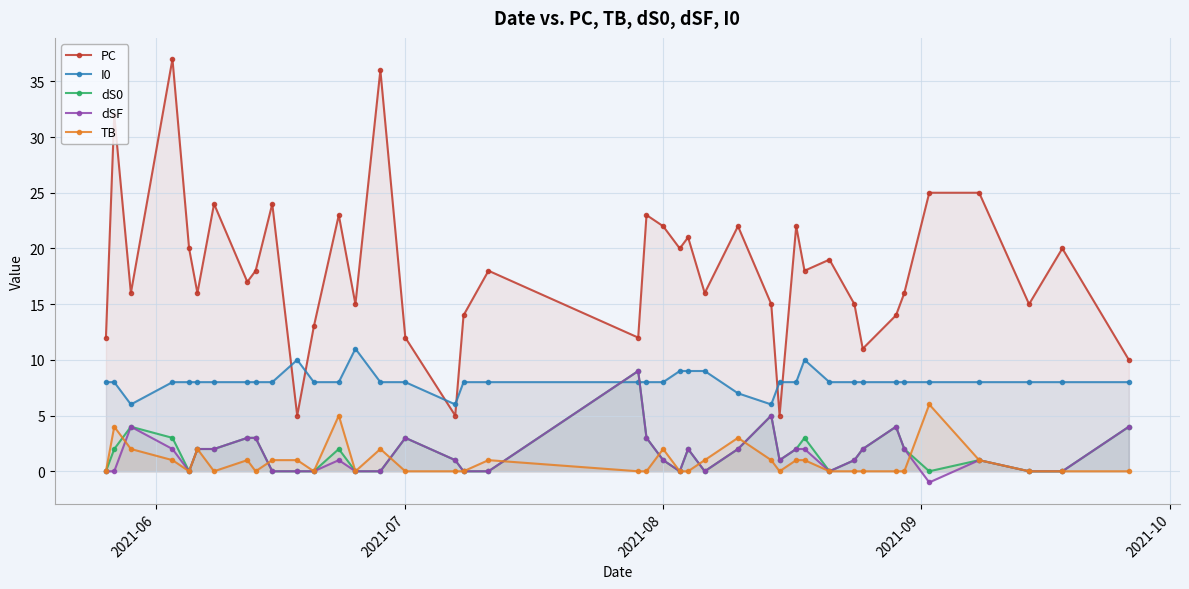

True or false: PC has more than 2 interior local peaks.

True